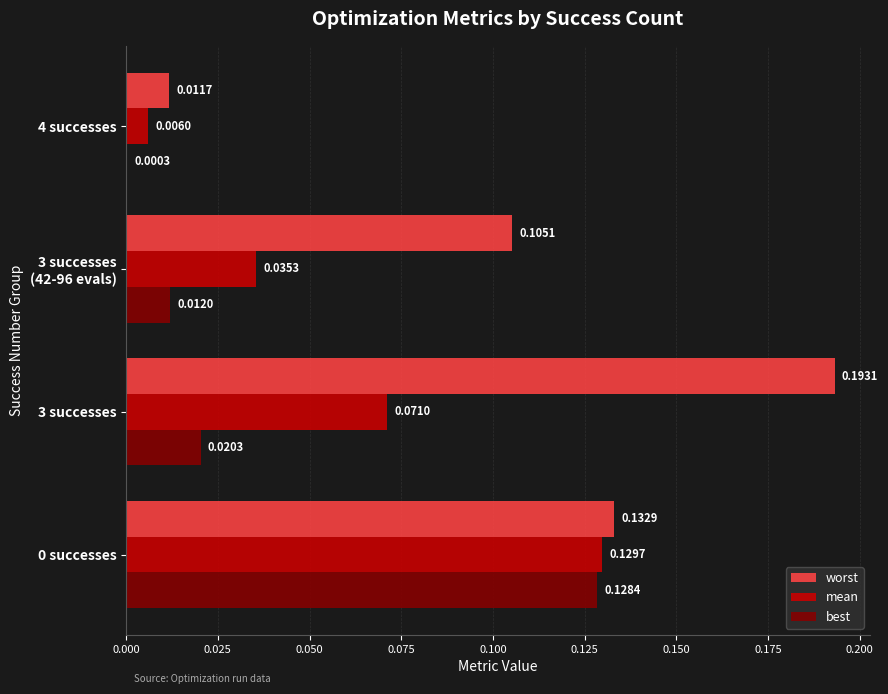

Which series has the largest total across all categories?

worst